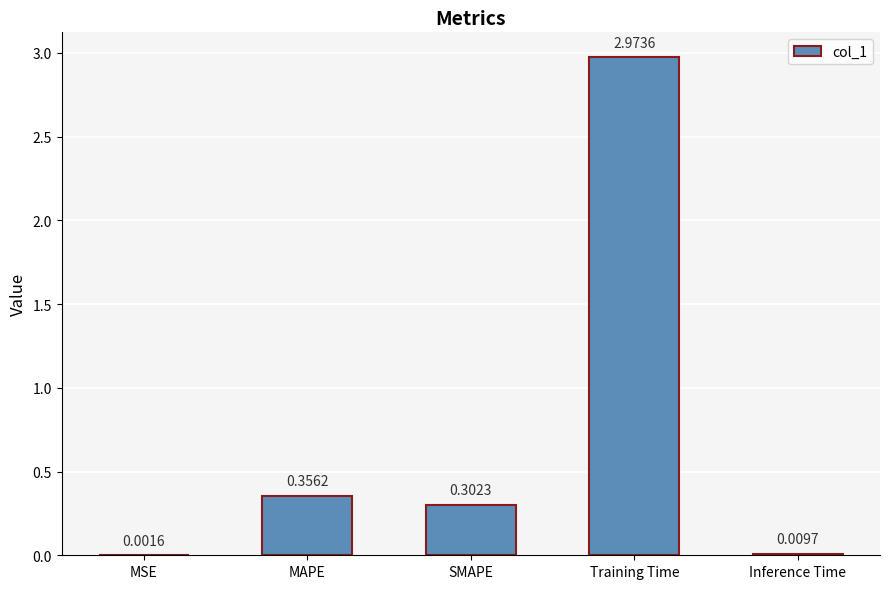

What is the sum of all values?

3.6